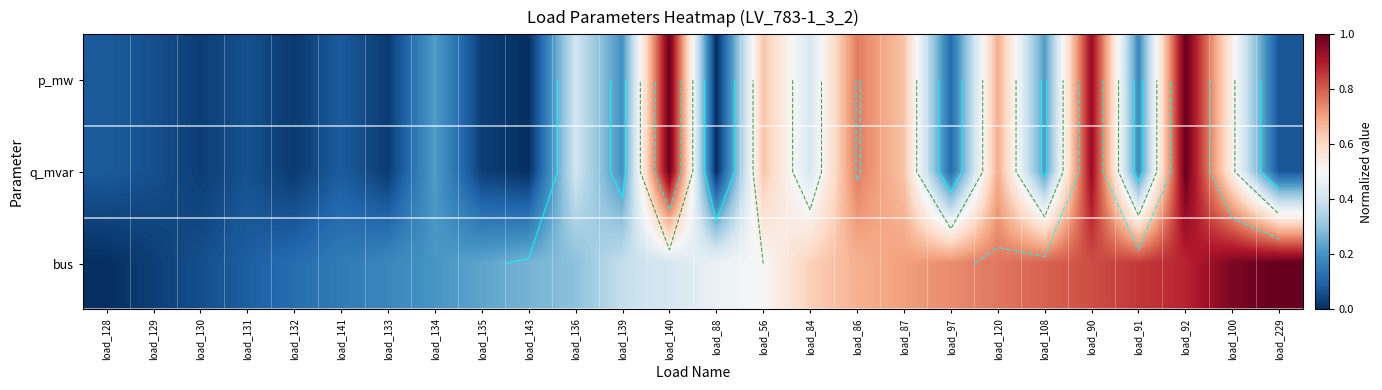

What is the difference between the maximum and second lowest values in the q_mvar series?

1.0